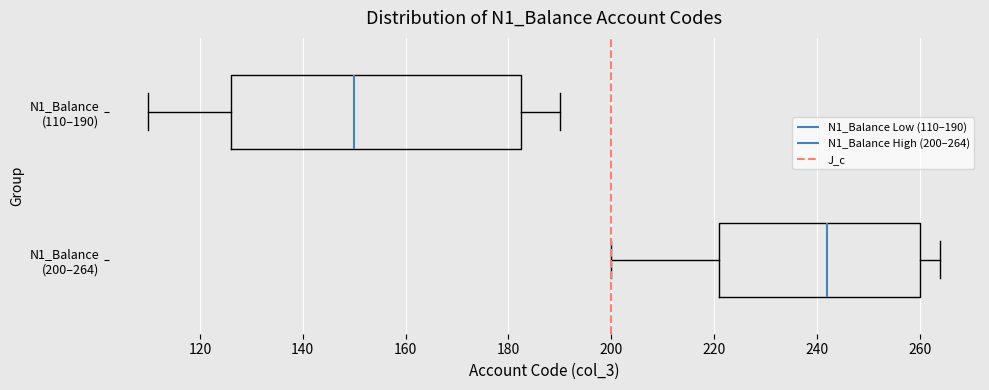

Where does the right whisker of the box for N1_Balance (110–190) end on the x-axis? The values are not printed on the chart, so give them approximately, as read against the axis.

190